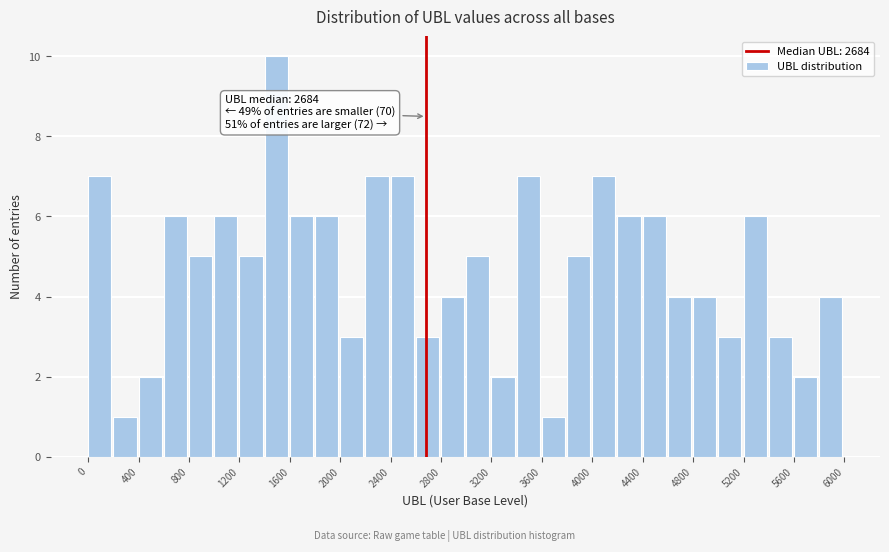

Over which range of the x-axis is the bar tallest?

1400 to 1600